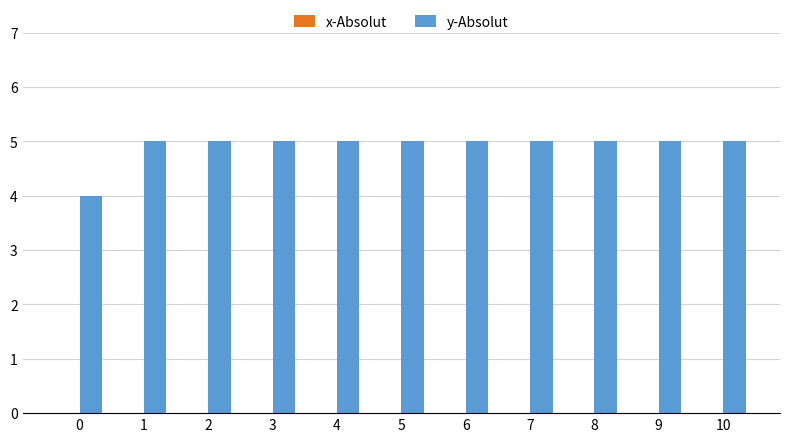

Approximately how many times larger is the value at 5 compared to 10?

1.0